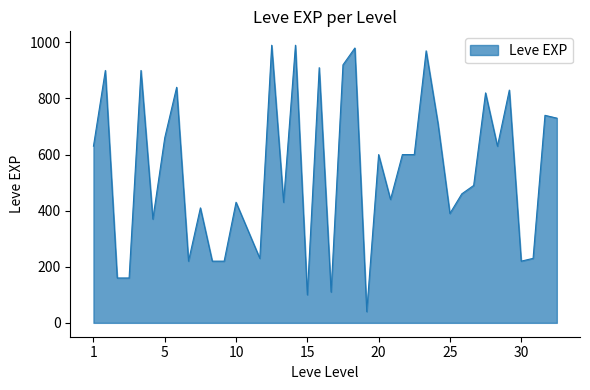

What is the difference between the maximum and minimum values?

950